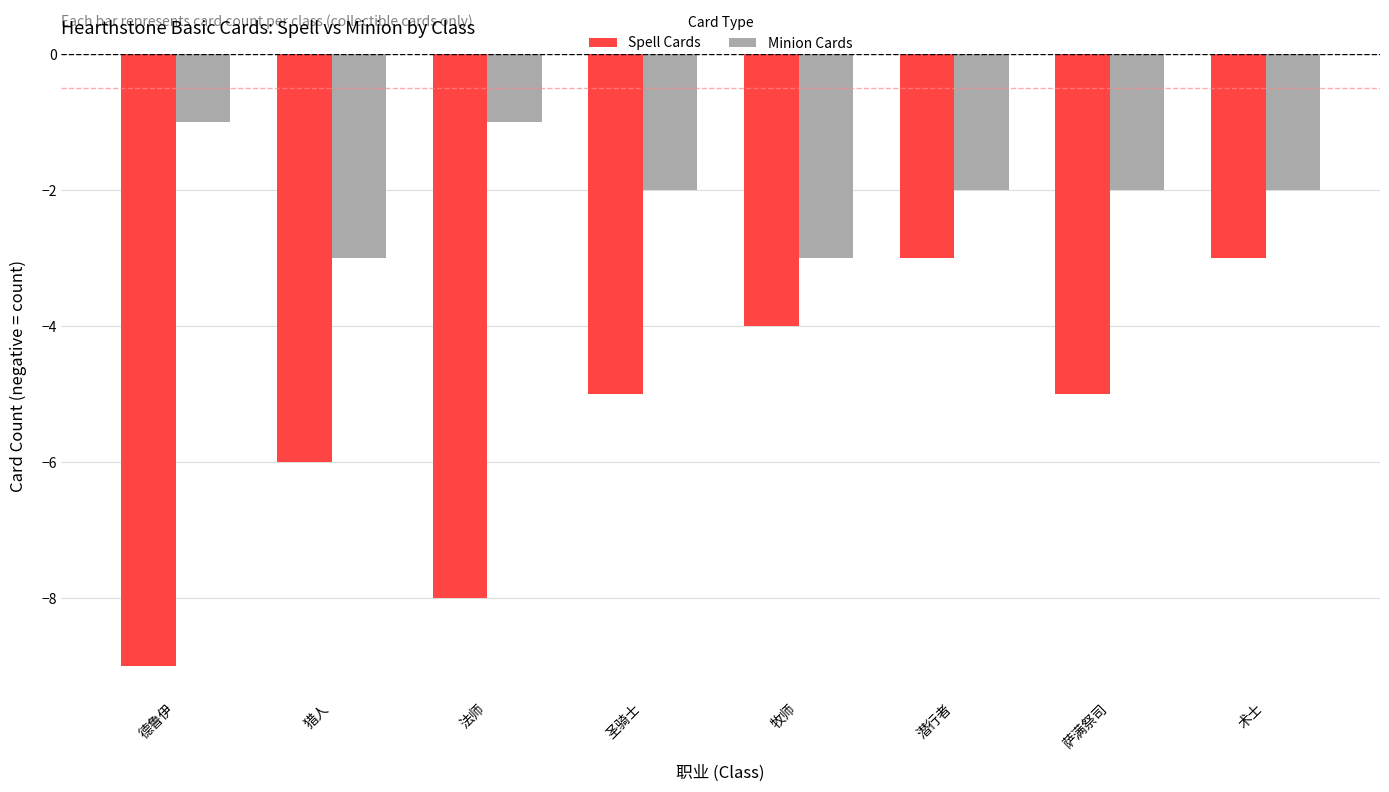

What value does the Spell Cards series have at 法师?

-8